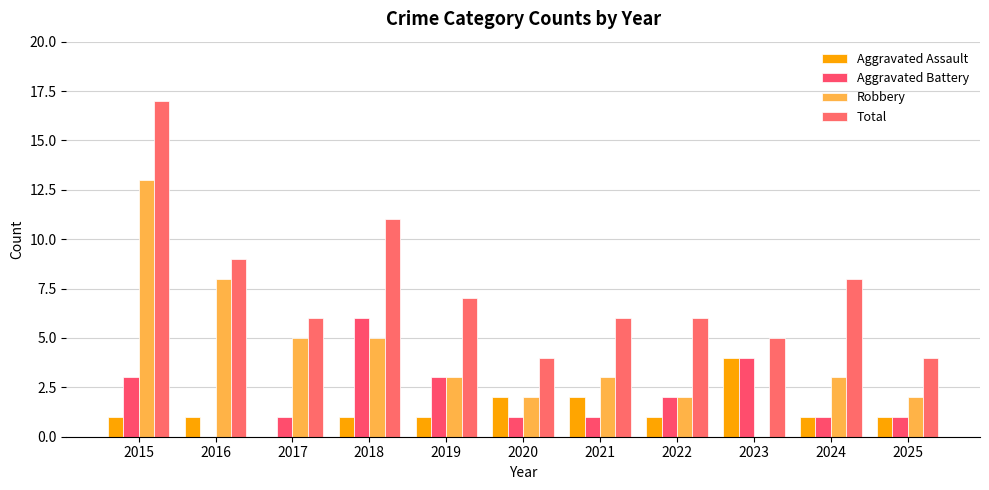

How many data points does each series have?

11